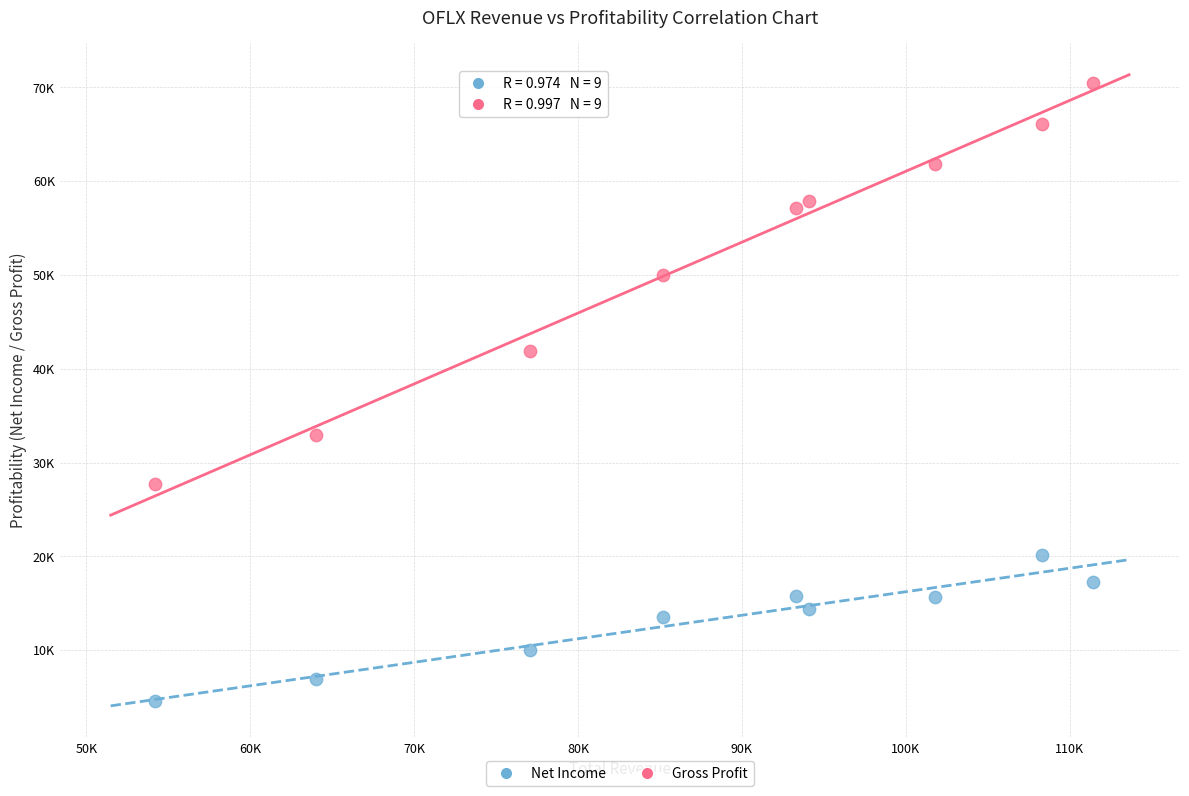

Which series contains the highest Y value?

Gross Profit